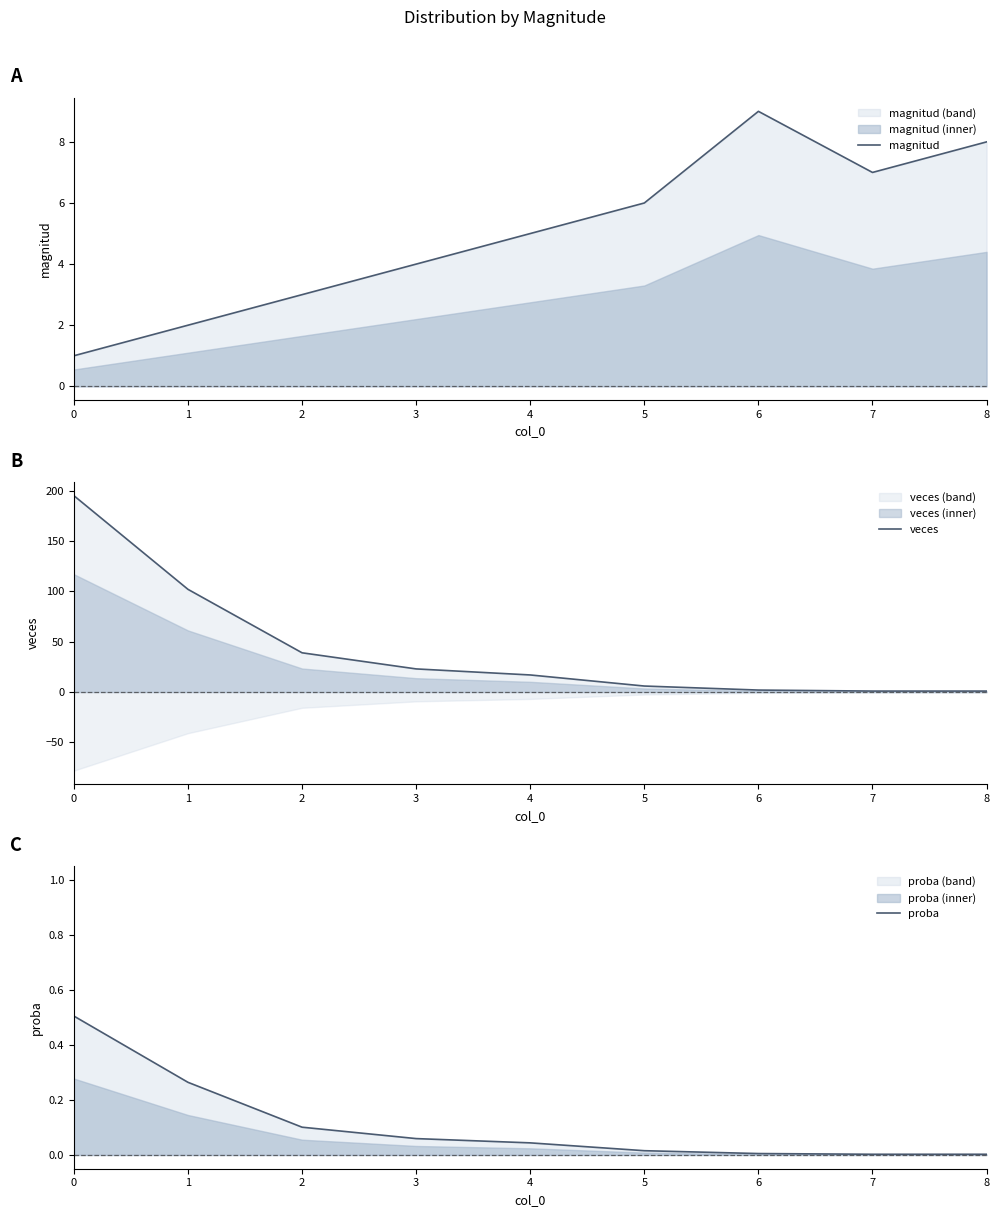

Is it true that proba equals 0.0 at 6?

True